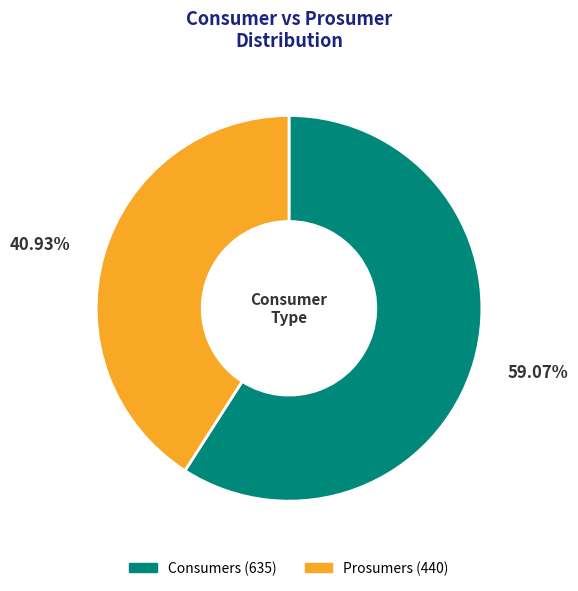

What is the largest slice in the pie chart?

Consumers